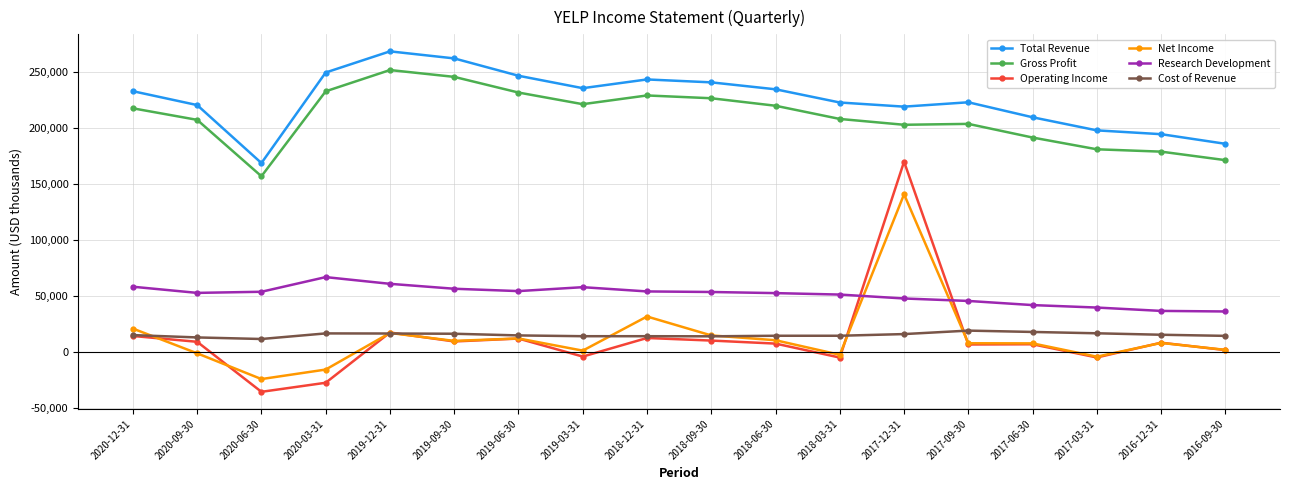

The Gross Profit series shows 221600 at 2019-03-31. True or false?

True